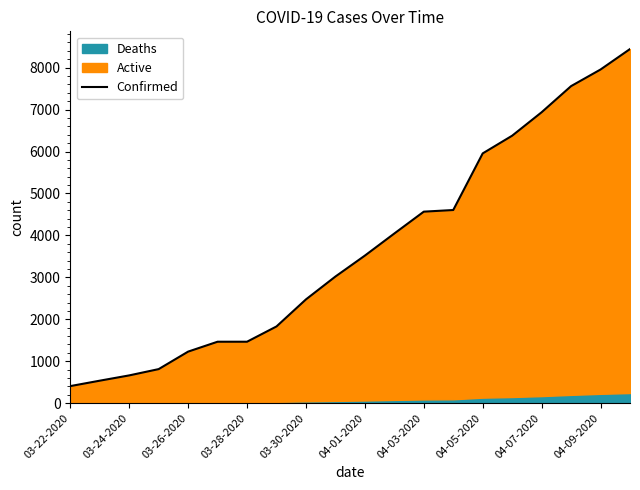

What is the difference between the second highest and minimum values?

7548